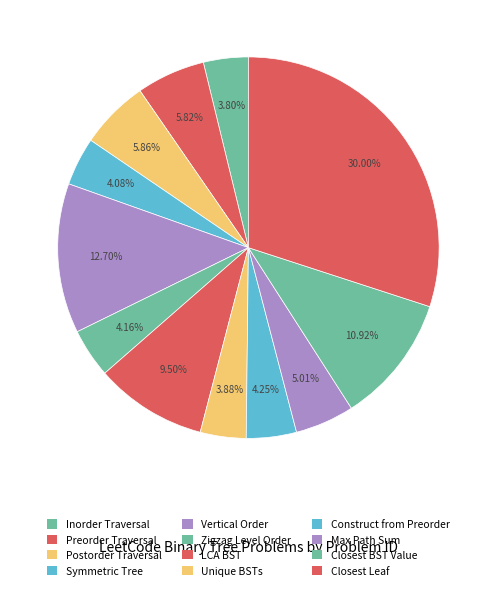

How many slices are in this pie chart?

12